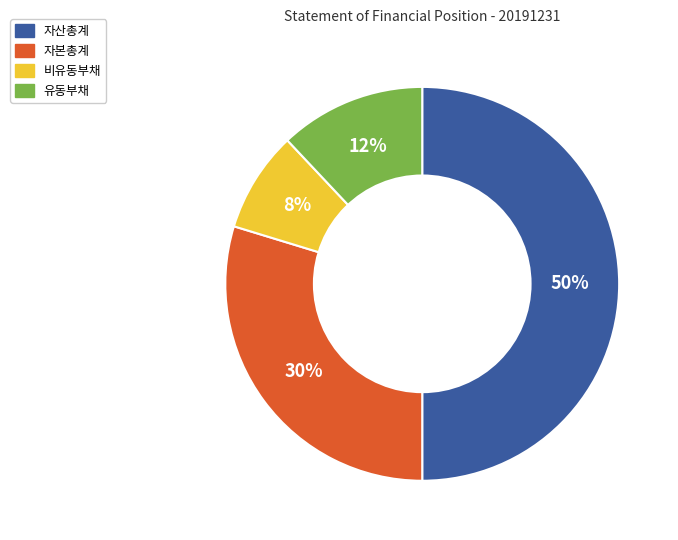

How many slices are in this pie chart?

4